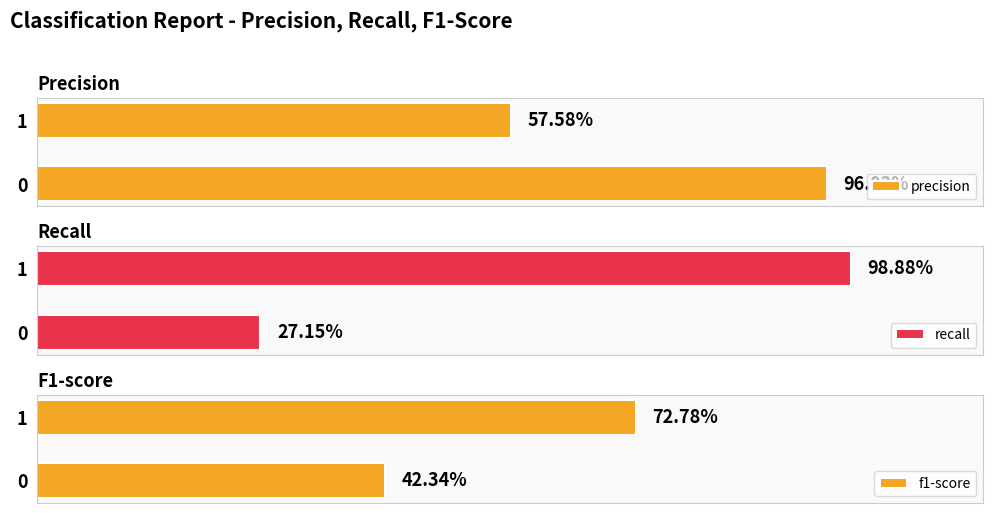

Does the chart contain stacked bars?

No